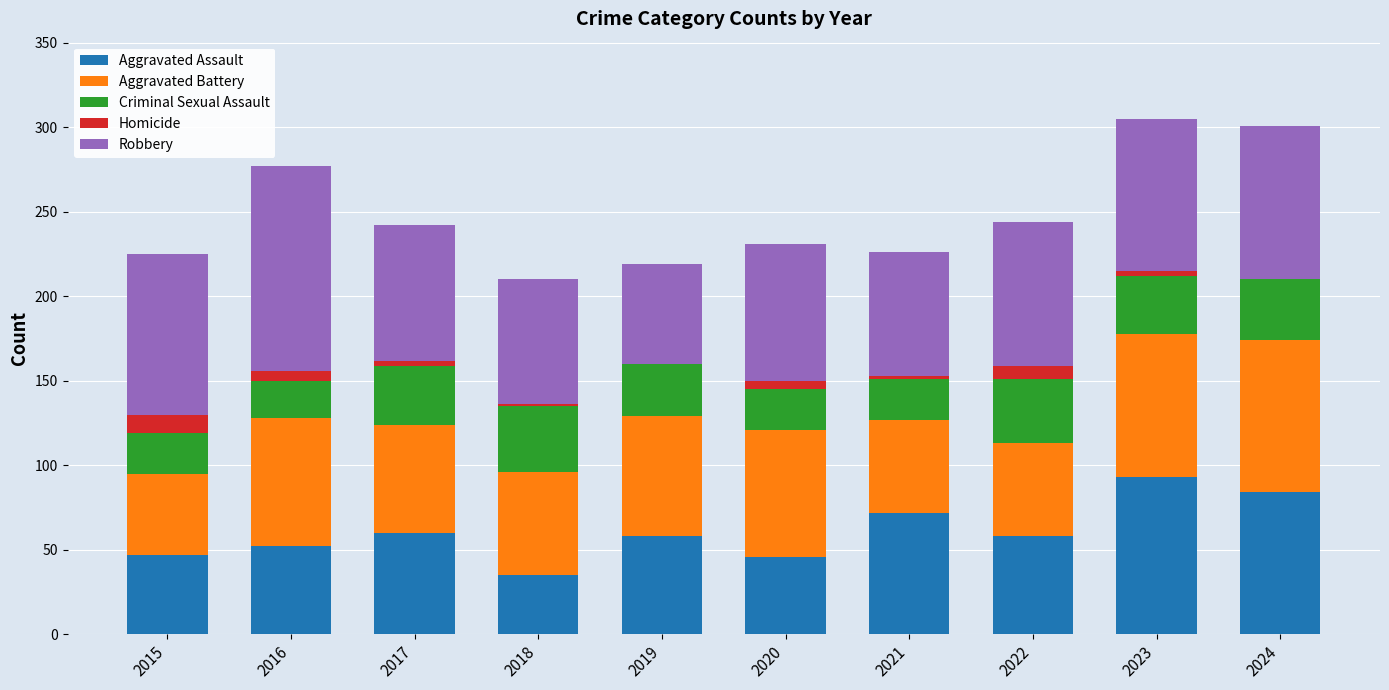

How many data points does each series have?

10